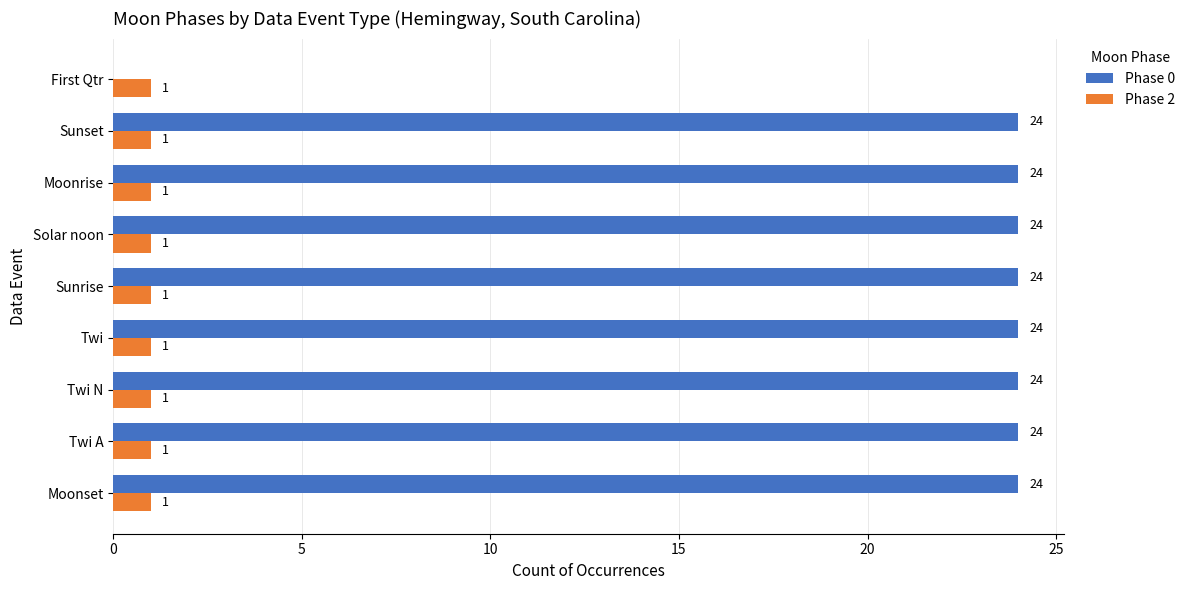

What is the total value across all series at Sunset?

25